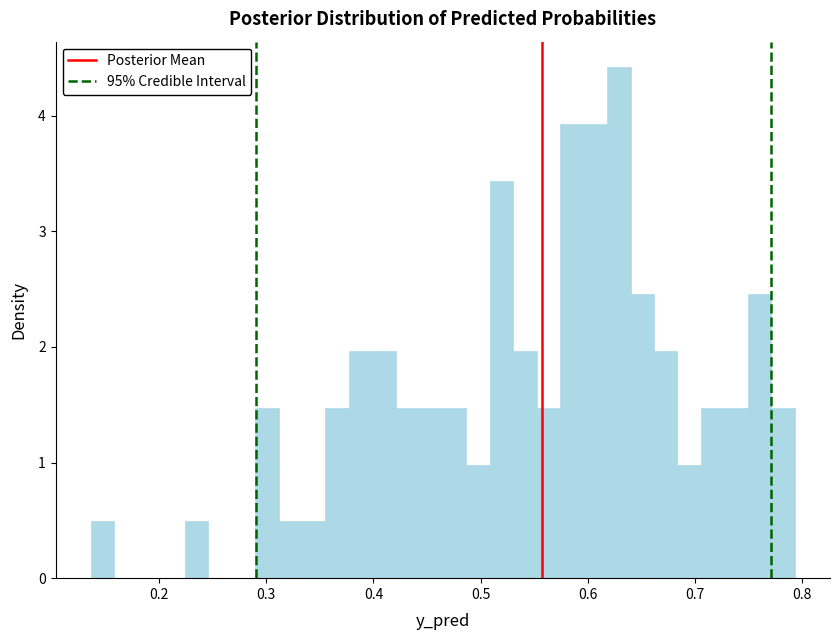

Around what value on the x-axis is the tallest bar? Give the approximate position of its centre, as read against the axis.

0.63